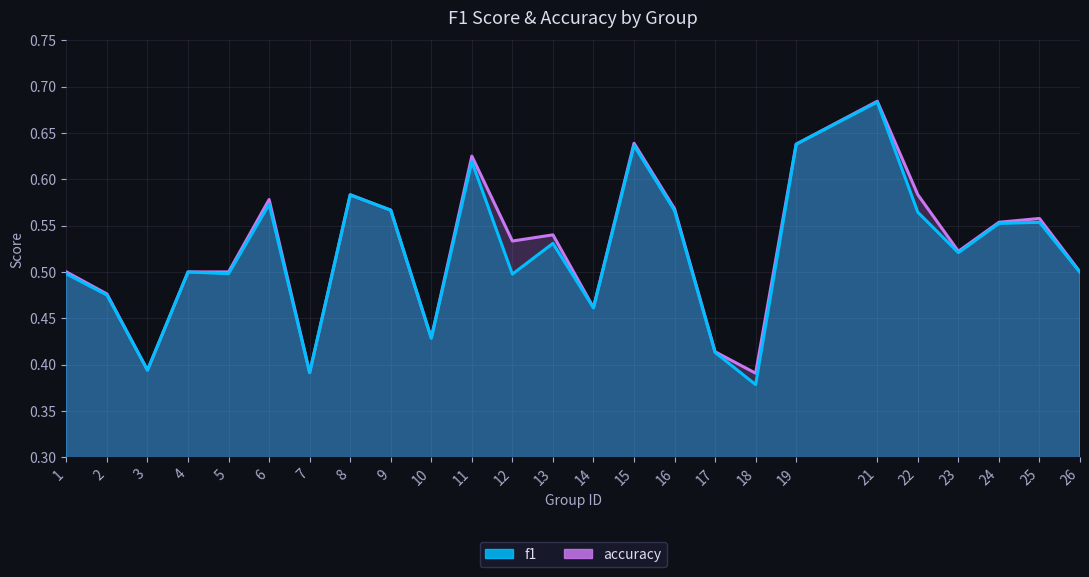

True or false: f1 and accuracy intersect in this chart.

False